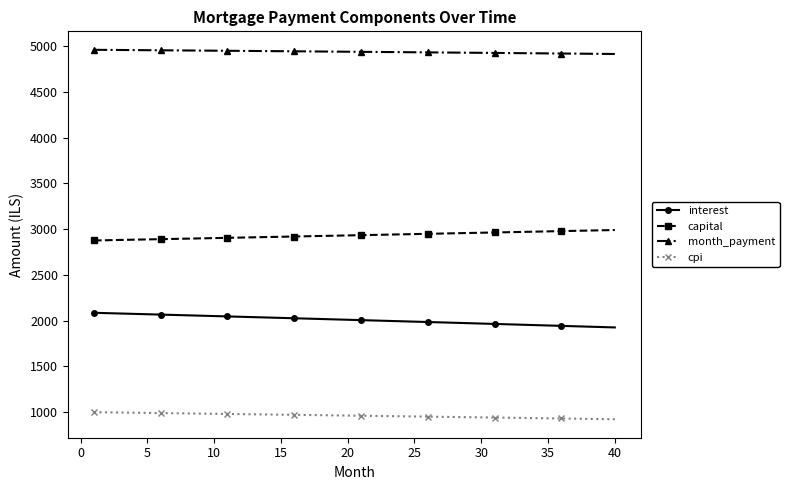

True or false: cpi and interest cross at least once.

False